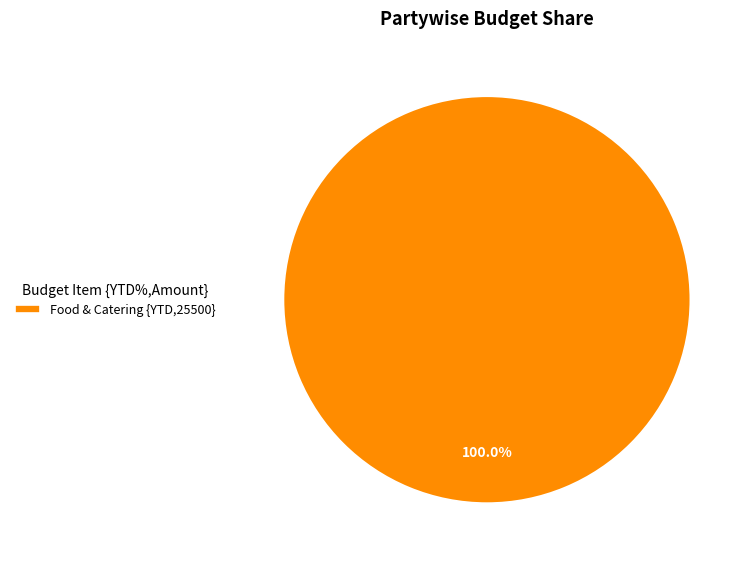

Rank the categories by value from highest to lowest.

Food & Catering {YTD,25500}